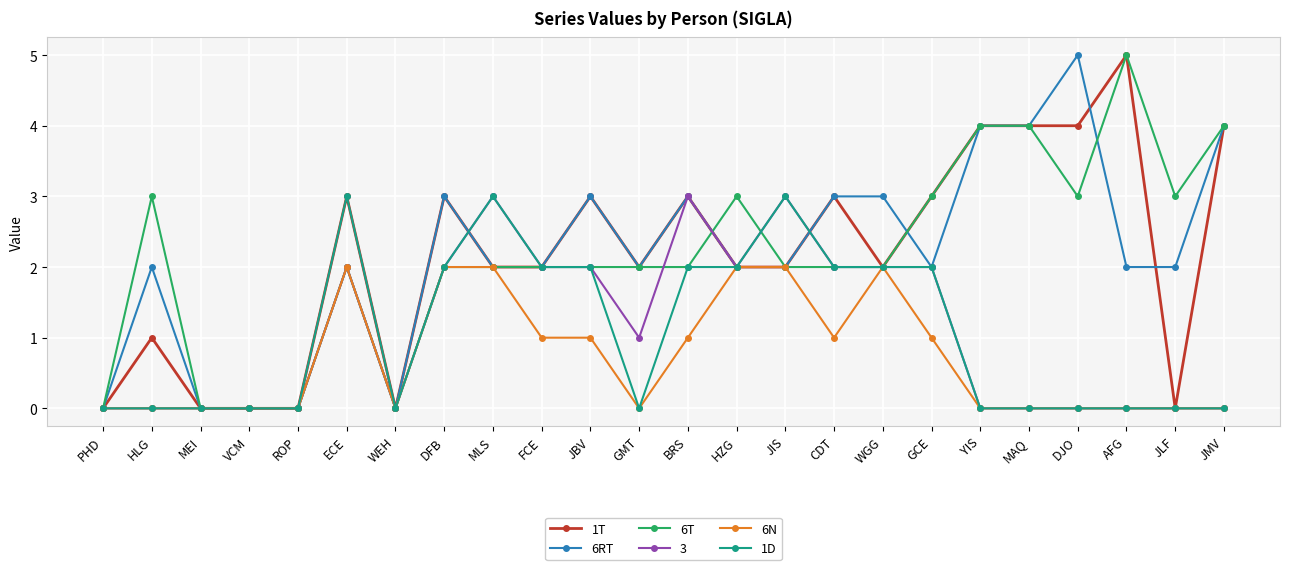

What is the highest value of the 1T series?

5